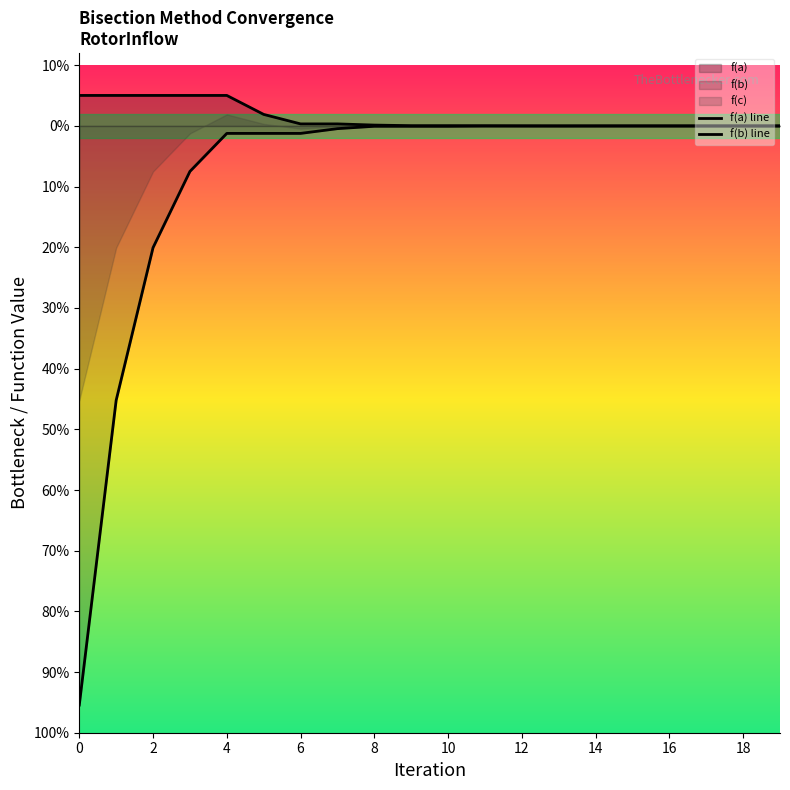

What is the difference between the f(a) line values at 6 and 11?

0.1